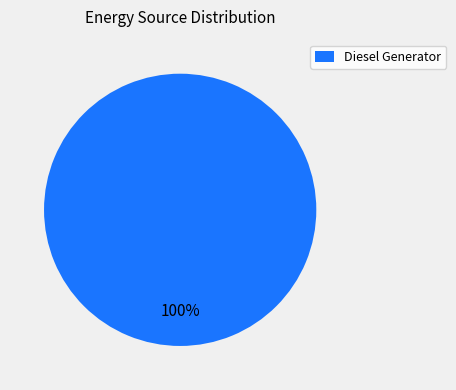

Is it true that Diesel Generator is 100% of the pie?

True